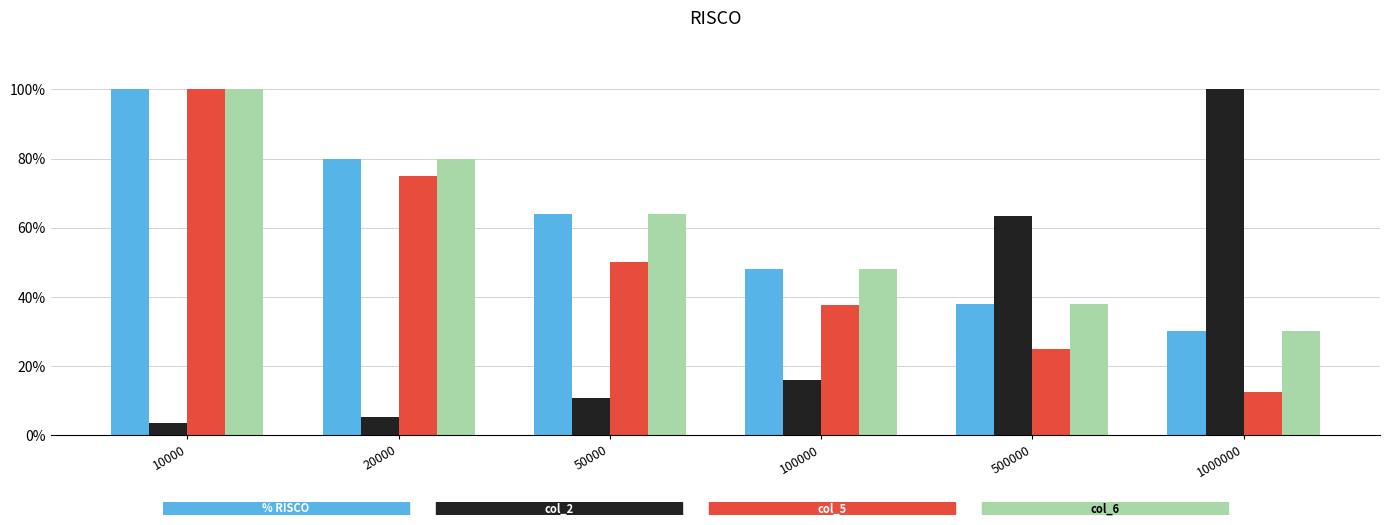

Does the chart contain any negative values?

No